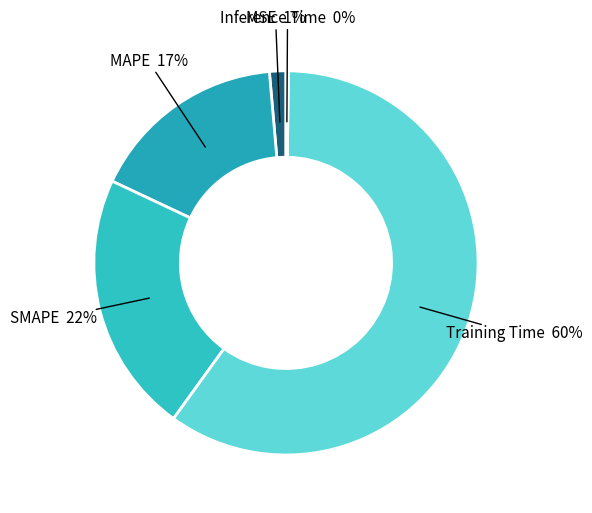

To the nearest percent, what percentage of the pie is Training Time?

60%